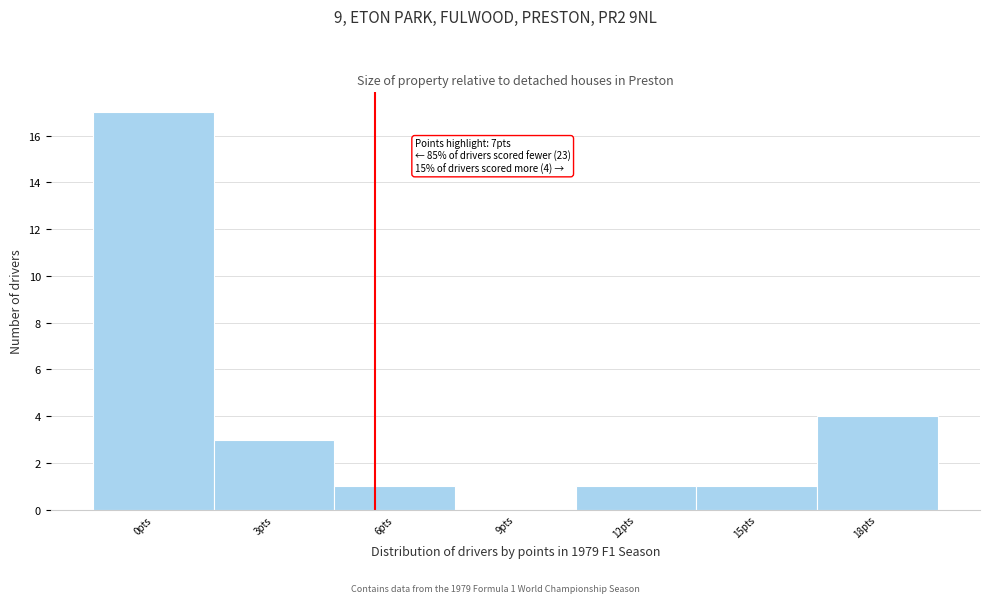

Reading left to right, what are all the values shown in this chart?

0pts=17	3pts=3	6pts=1	9pts=0	12pts=1	15pts=1	18pts=4